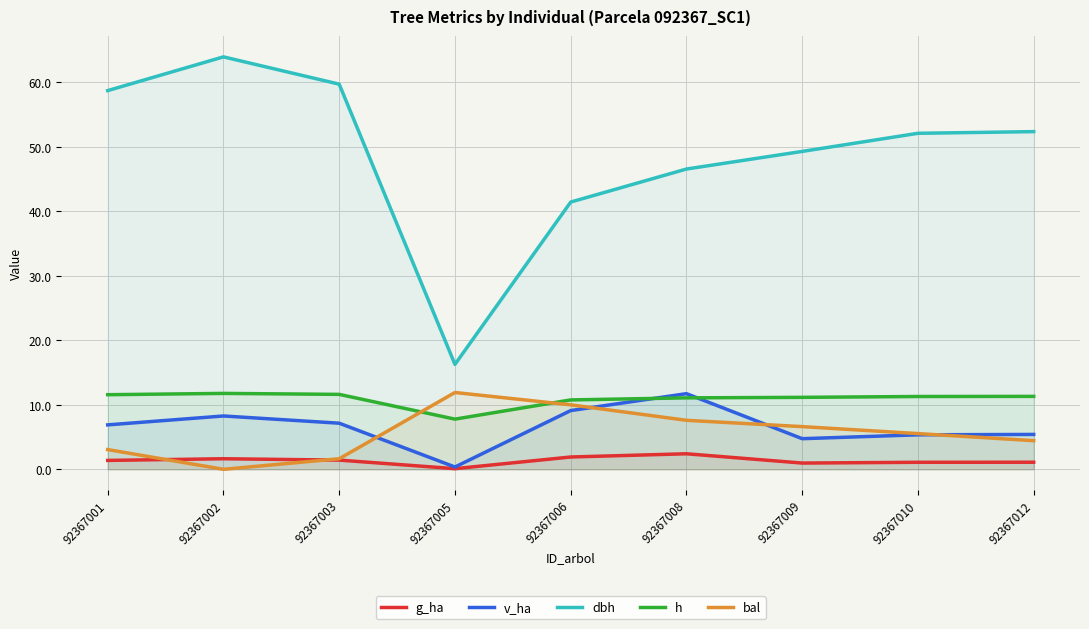

How many data points in bal are less than 5?

4